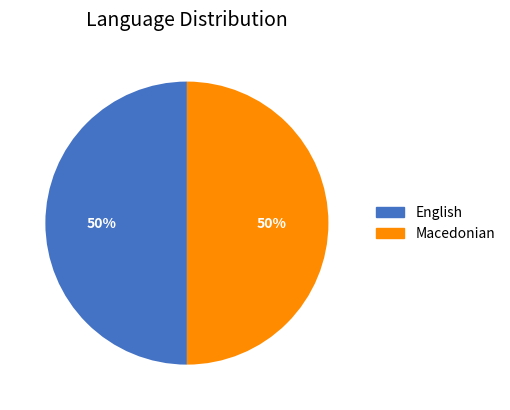

The English slice represents 42% of the pie. True or false?

False